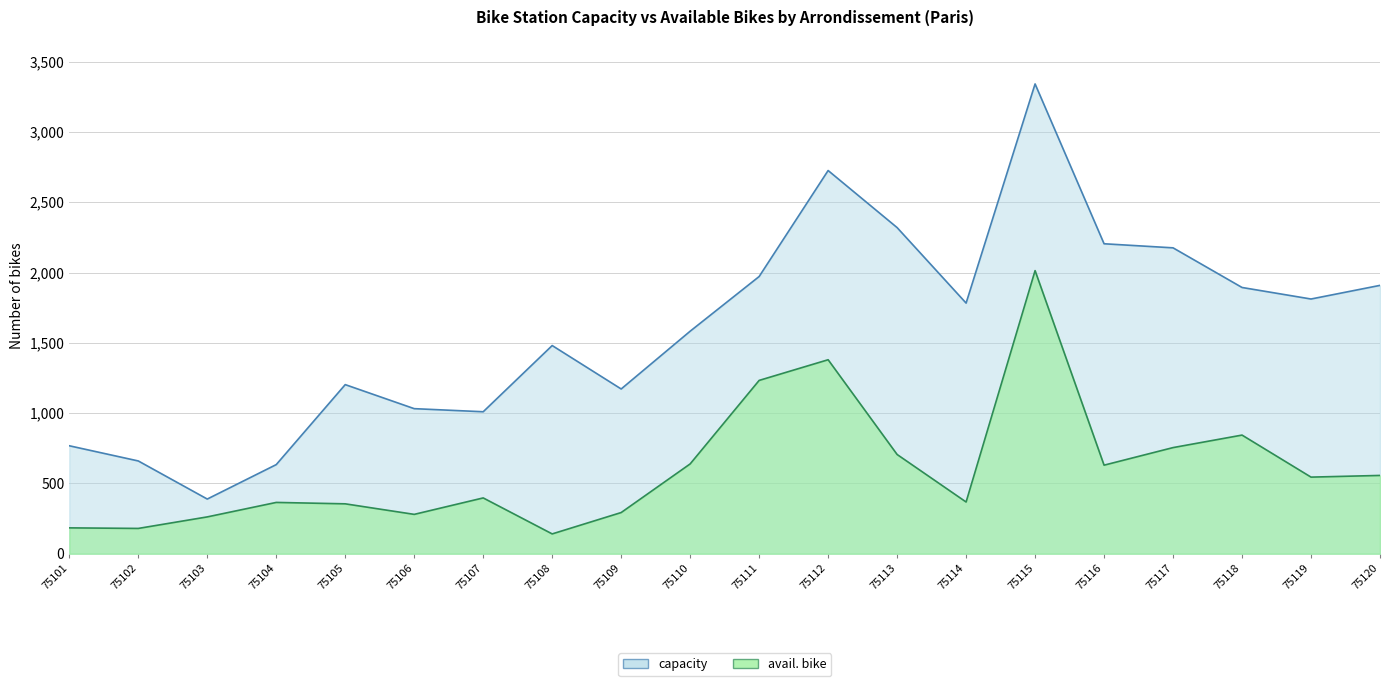

Which label corresponds to the largest value in the chart?

75115